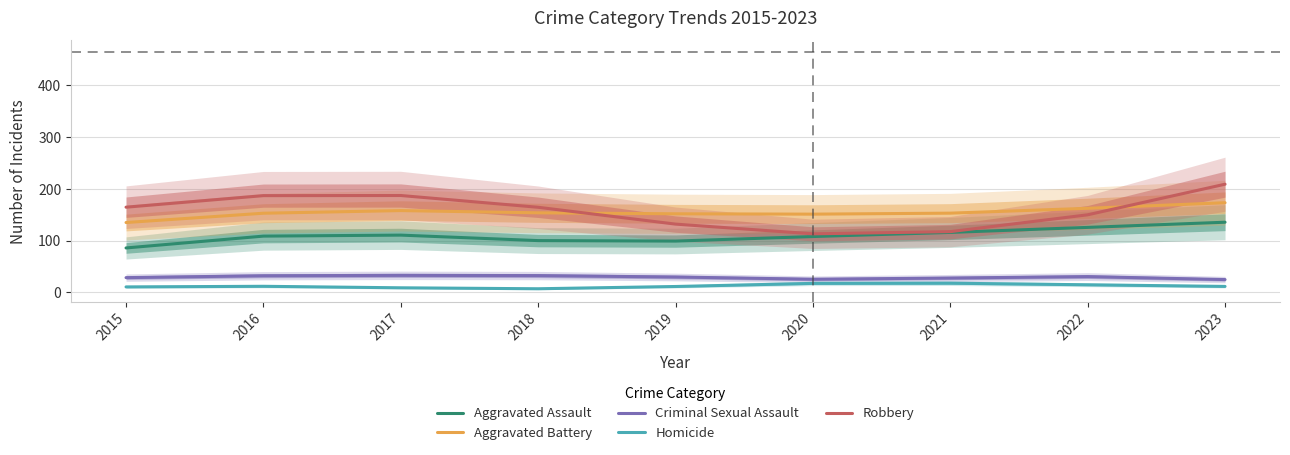

What is the value of the Aggravated Assault point at the 2nd from the left?

108.6